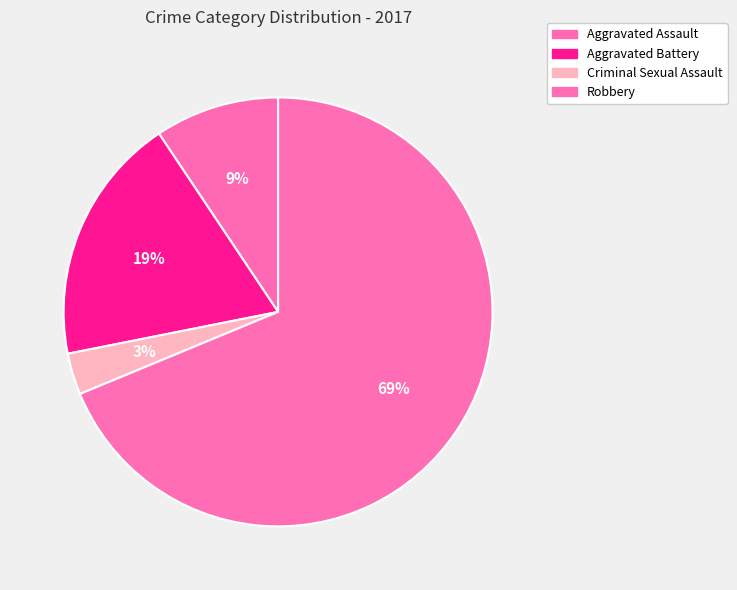

To the nearest percent, what is the combined percentage of Criminal Sexual Assault and Aggravated Assault?

12%